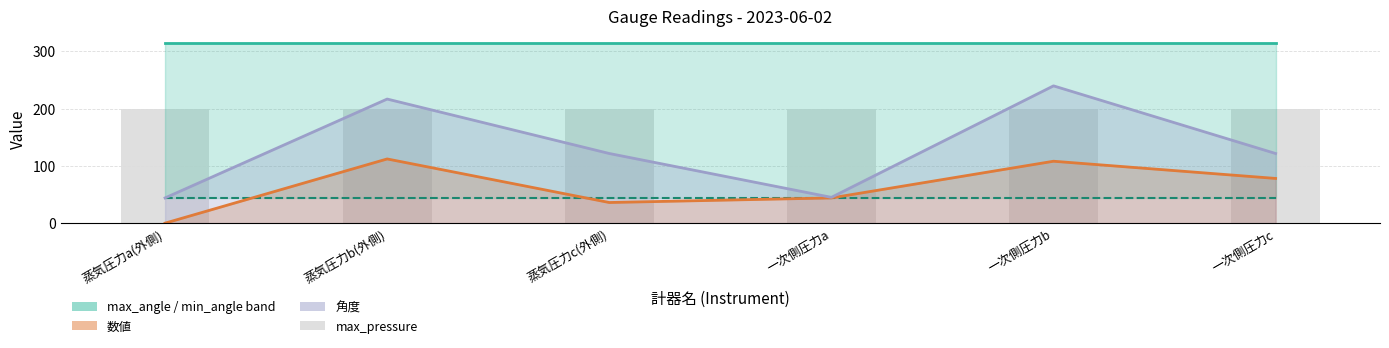

What is the average value of the 角度 series?

131.3